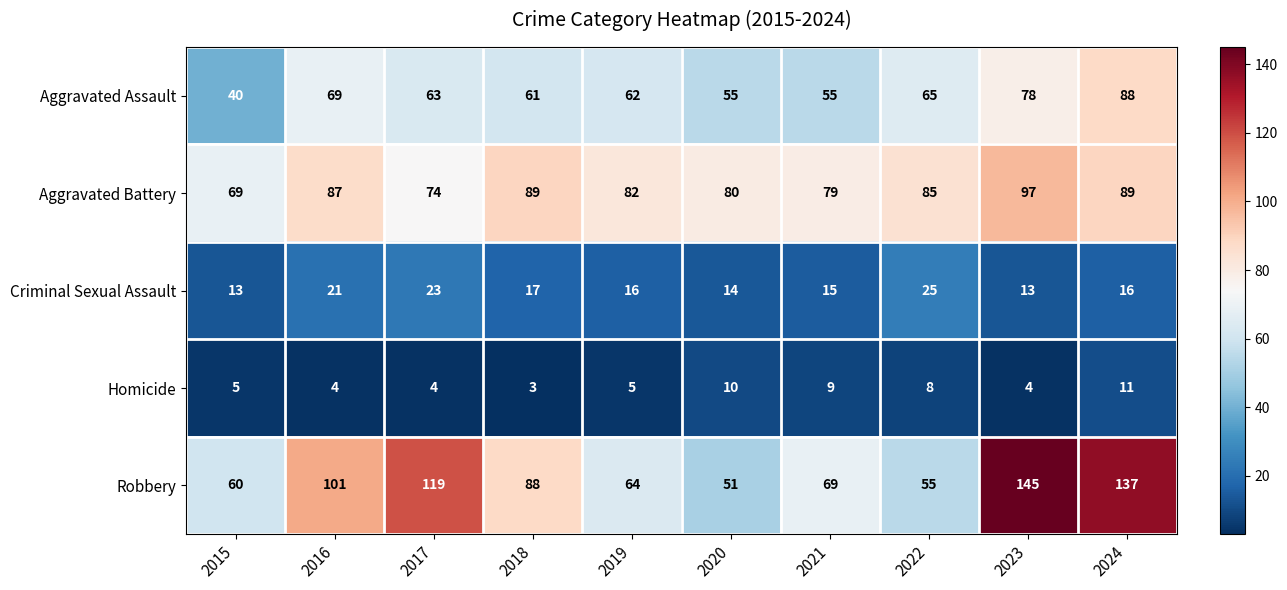

What is the total value across all series at 2015?

187